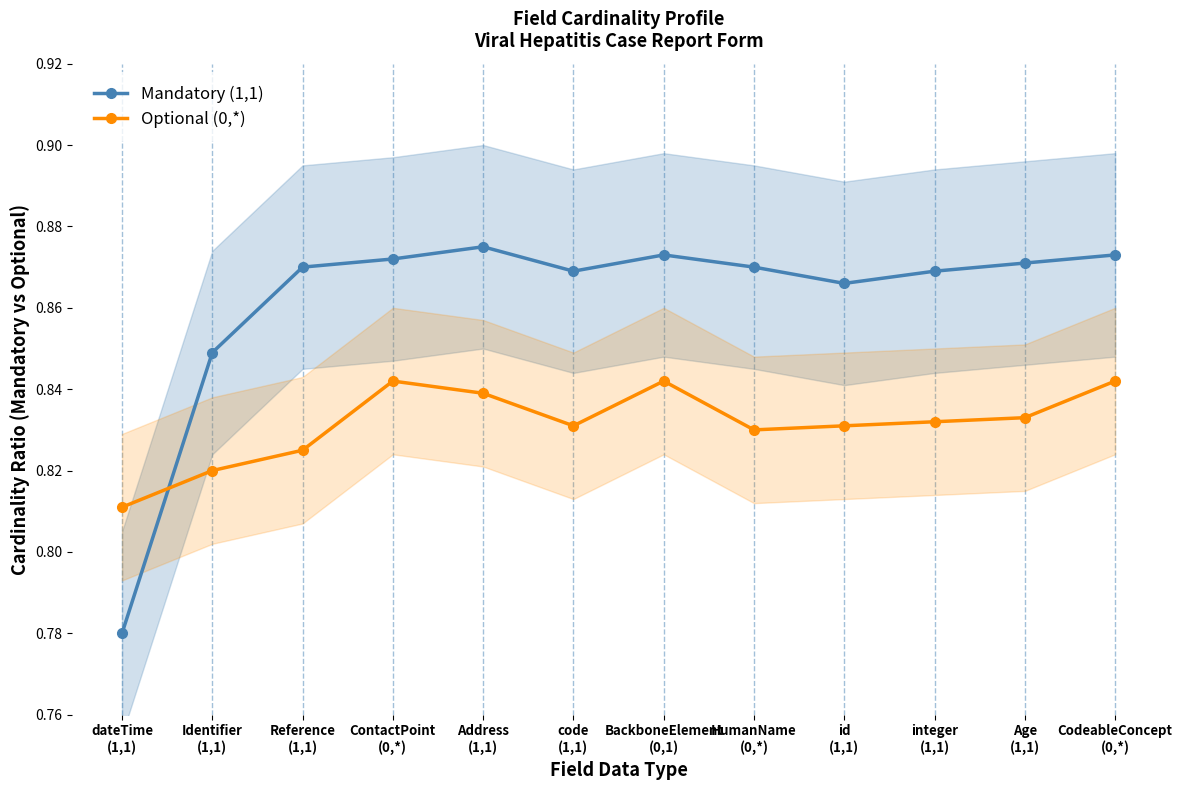

What is the approximate value of Mandatory (1,1) at BackboneElement
(0,1)?

0.9